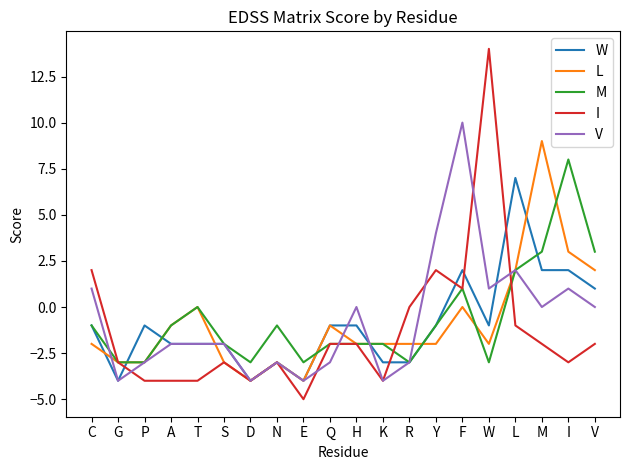

Count the number of data series in this chart.

5